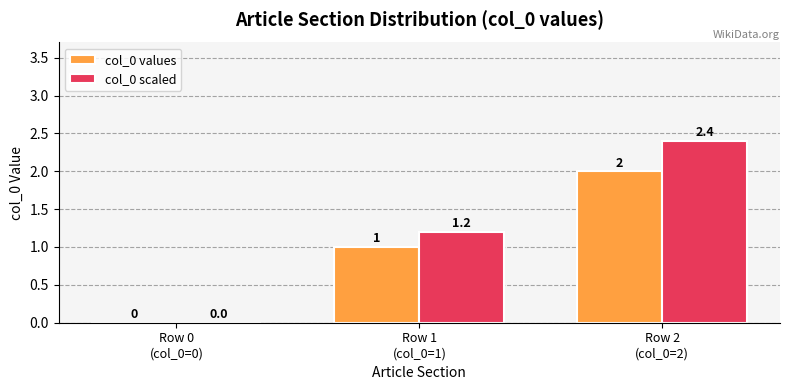

What is the highest value of the col_0 scaled series?

2.4